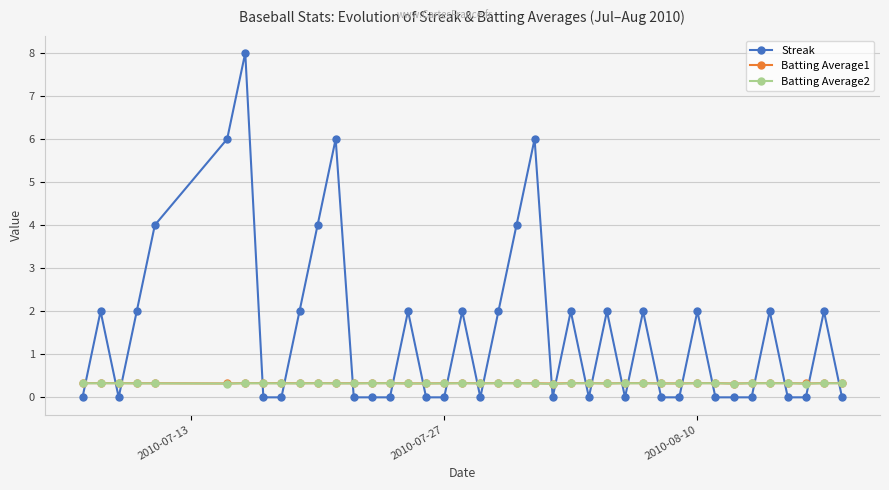

Which series has the largest total across all categories?

Streak